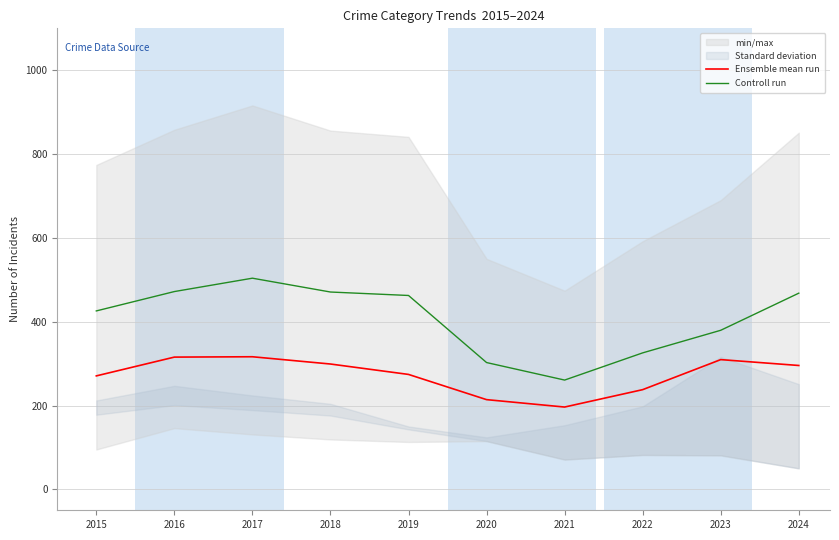

What is the value of the Controll run point at the 4th from the left?

470.8